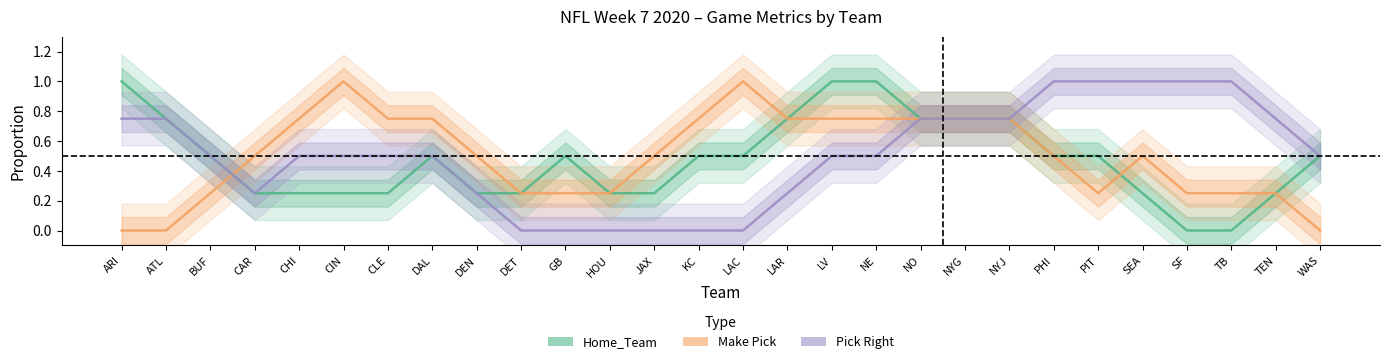

Count the number of categories in the chart.

28